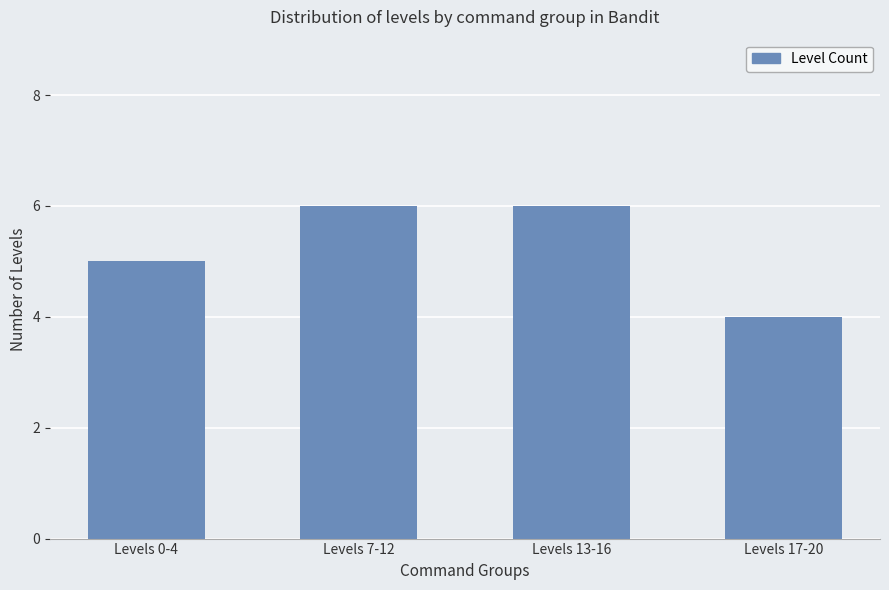

What is the difference between the maximum and second lowest values?

1